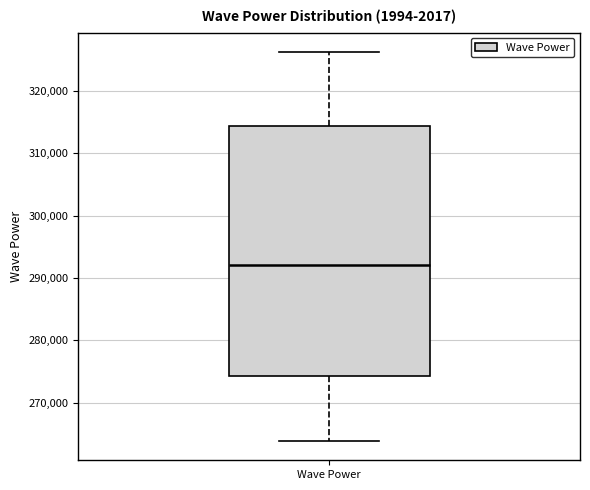

Where is the upper edge of the box for Wave Power on the y-axis? The values are not printed on the chart, so give them approximately, as read against the axis.

314000